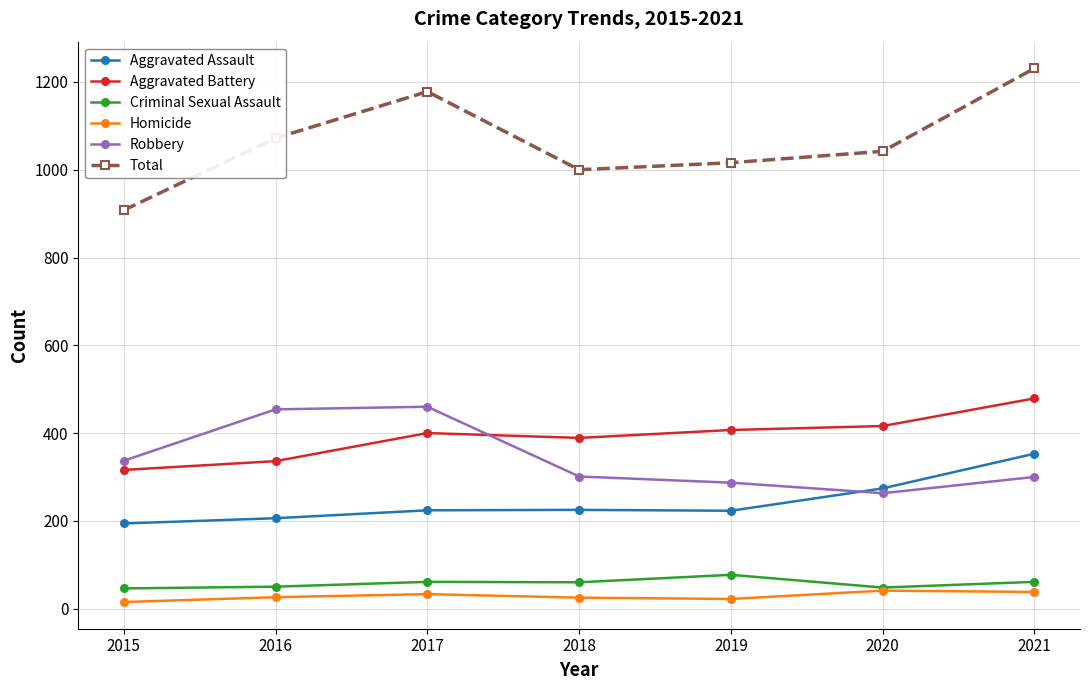

True or false: Total and Criminal Sexual Assault intersect in this chart.

False